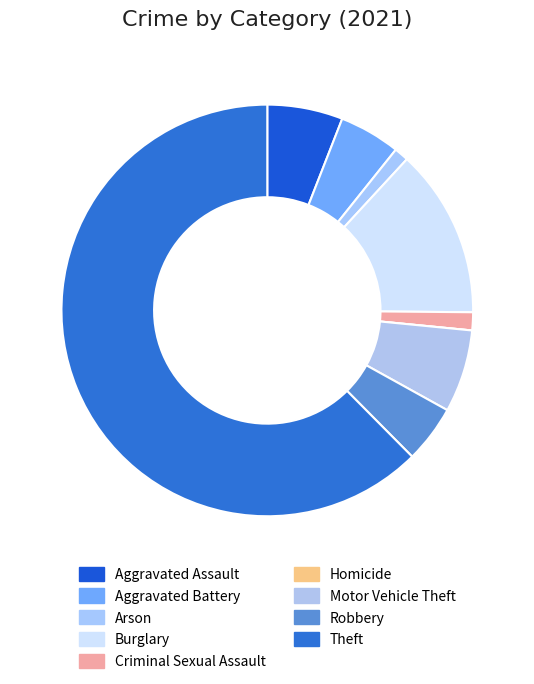

Between Arson and Criminal Sexual Assault, which is larger?

Criminal Sexual Assault